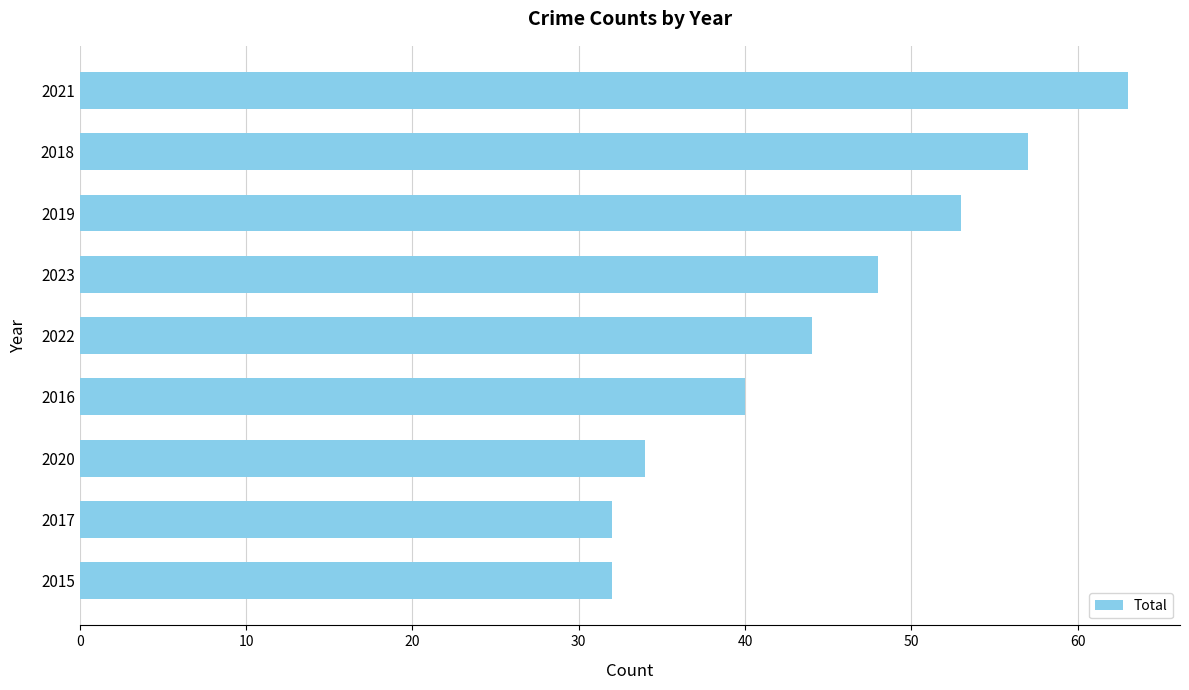

What is the average value?

45